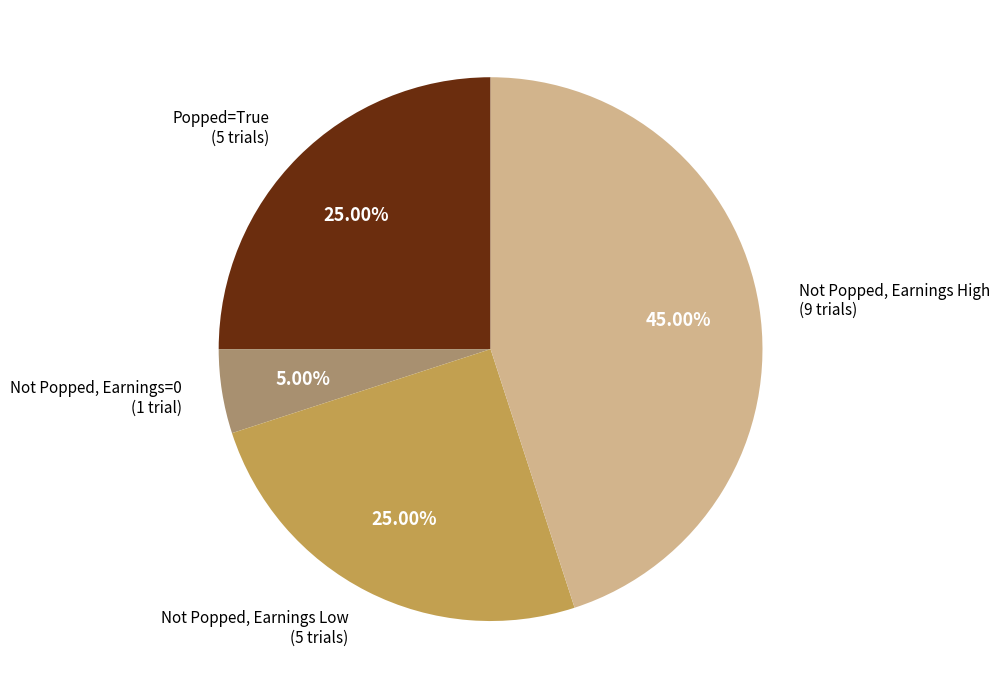

Is there any slice that represents more than half of the pie?

No